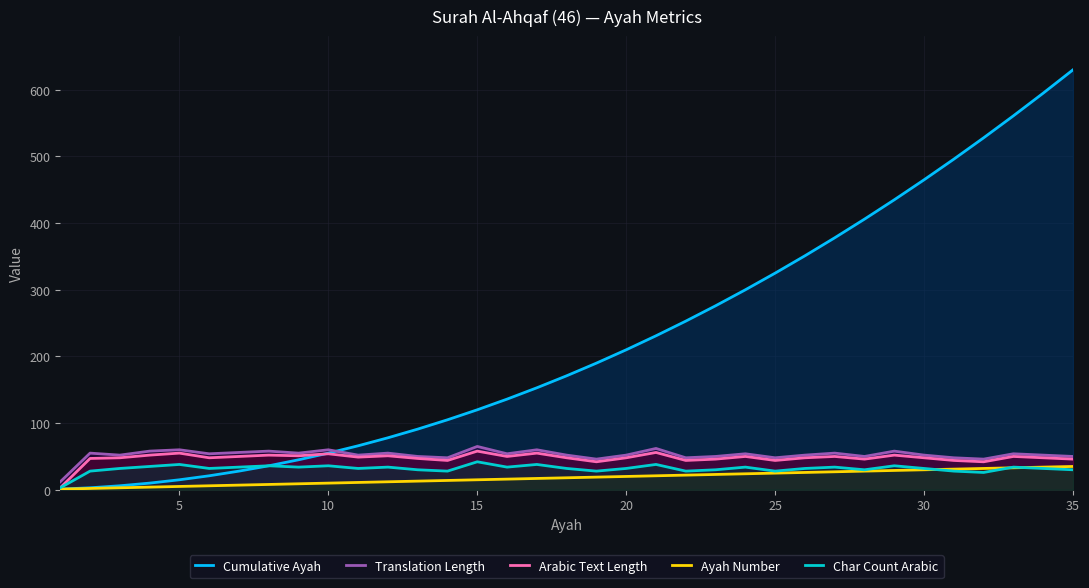

How many lines are shown in the chart?

5